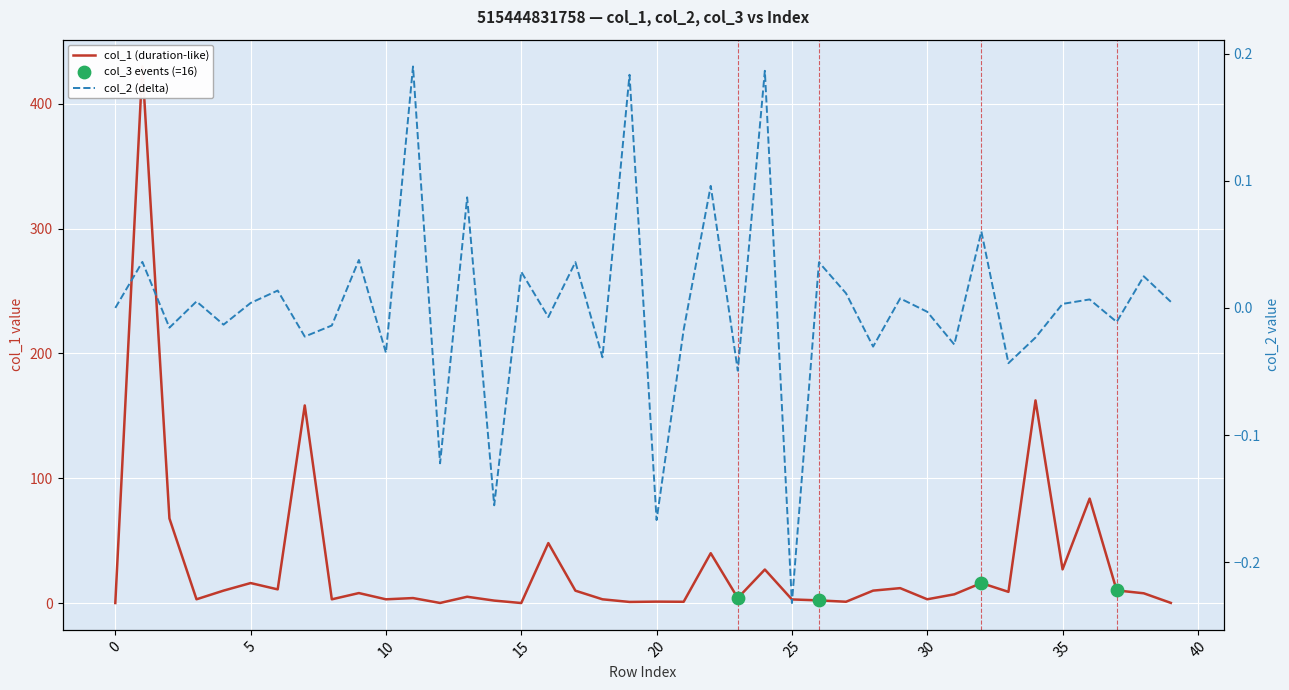

What is the total value across all series at 21?

1.0